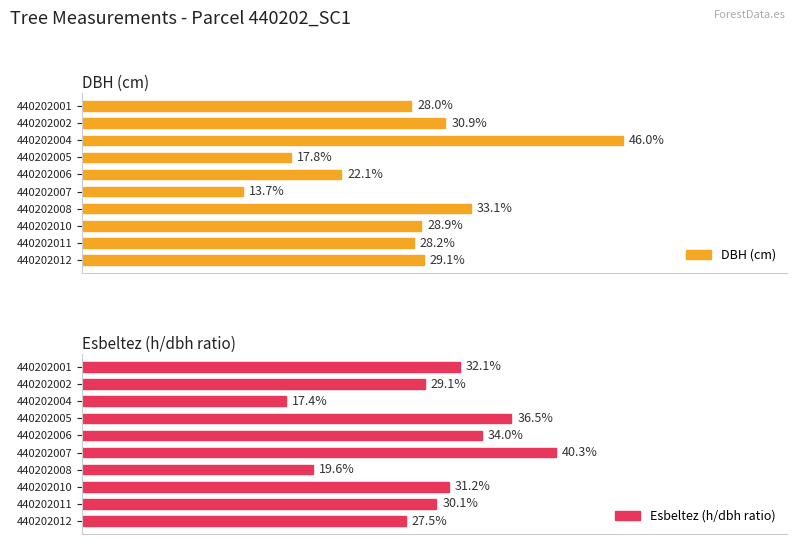

Rank the categories by DBH (cm) value from highest to lowest.

440202004, 440202008, 440202002, 440202012, 440202010, 440202011, 440202001, 440202006, 440202005, 440202007